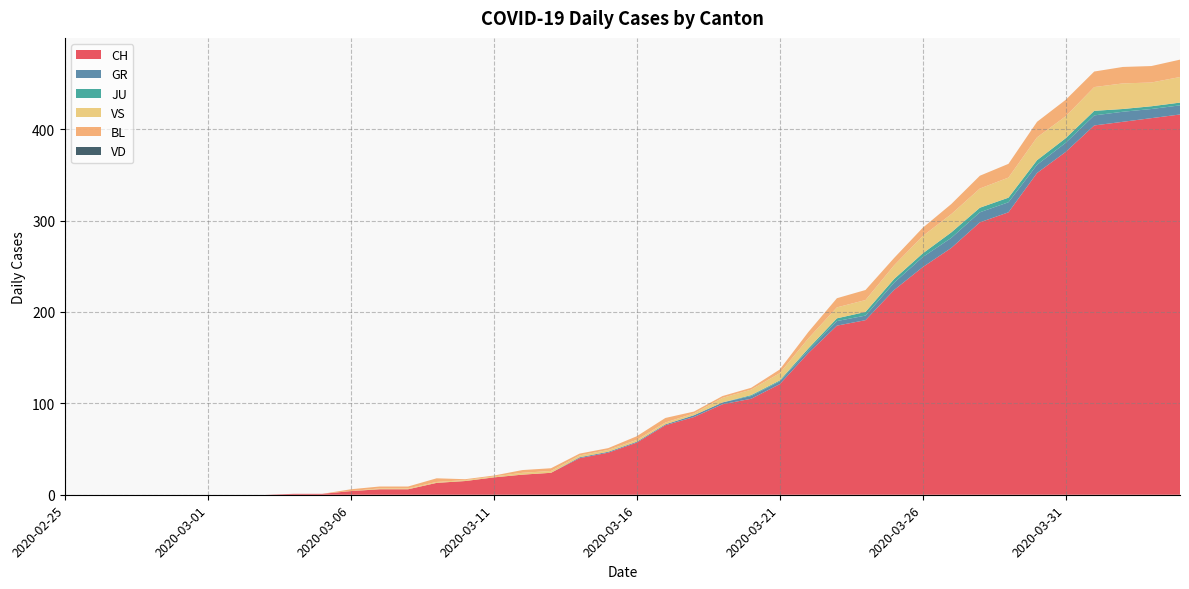

Reading right to left, what are all the values shown in this chart?

CH: 2020-04-04=416	2020-04-03=412	2020-04-02=408	2020-04-01=404	2020-03-31=375	2020-03-30=352	2020-03-29=309	2020-03-28=298	2020-03-27=270	2020-03-26=249	2020-03-25=224	2020-03-24=191	2020-03-23=185	2020-03-22=155	2020-03-21=121	2020-03-20=105	2020-03-19=99	2020-03-18=85	2020-03-17=76	2020-03-16=57	2020-03-15=46	2020-03-14=40	2020-03-13=24	2020-03-12=22	2020-03-11=19	2020-03-10=15	2020-03-09=13	2020-03-08=6	2020-03-07=6	2020-03-06=4	2020-03-05=1	2020-03-04=1	2020-03-03=0	2020-03-02=0	2020-03-01=0	2020-02-29=0	2020-02-28=0	2020-02-27=0	2020-02-26=0	2020-02-25=0
GR: 2020-04-04=10	2020-04-03=10	2020-04-02=11	2020-04-01=11	2020-03-31=10	2020-03-30=9	2020-03-29=11	2020-03-28=11	2020-03-27=11	2020-03-26=11	2020-03-25=8	2020-03-24=5	2020-03-23=5	2020-03-22=3	2020-03-21=3	2020-03-20=3	2020-03-19=2	2020-03-18=2	2020-03-17=1	2020-03-16=1	2020-03-15=1	2020-03-14=1	2020-03-13=0	2020-03-12=0	2020-03-11=0	2020-03-10=0	2020-03-09=0	2020-03-08=0	2020-03-07=0	2020-03-06=0	2020-03-05=0	2020-03-04=0	2020-03-03=0	2020-03-02=0	2020-03-01=0	2020-02-29=0	2020-02-28=0	2020-02-27=0	2020-02-26=0	2020-02-25=0
JU: 2020-04-04=3	2020-04-03=3	2020-04-02=3	2020-04-01=5	2020-03-31=5	2020-03-30=5	2020-03-29=5	2020-03-28=5	2020-03-27=6	2020-03-26=4	2020-03-25=4	2020-03-24=4	2020-03-23=3	2020-03-22=2	2020-03-21=1	2020-03-20=1	2020-03-19=0	2020-03-18=0	2020-03-17=0	2020-03-16=0	2020-03-15=0	2020-03-14=0	2020-03-13=0	2020-03-12=0	2020-03-11=0	2020-03-10=0	2020-03-09=0	2020-03-08=0	2020-03-07=0	2020-03-06=0	2020-03-05=0	2020-03-04=0	2020-03-03=0	2020-03-02=0	2020-03-01=0	2020-02-29=0	2020-02-28=0	2020-02-27=0	2020-02-26=0	2020-02-25=0
VS: 2020-04-04=28	2020-04-03=26	2020-04-02=28	2020-04-01=26	2020-03-31=24	2020-03-30=25	2020-03-29=22	2020-03-28=21	2020-03-27=20	2020-03-26=19	2020-03-25=15	2020-03-24=13	2020-03-23=12	2020-03-22=11	2020-03-21=8	2020-03-20=6	2020-03-19=5	2020-03-18=2	2020-03-17=2	2020-03-16=2	2020-03-15=2	2020-03-14=2	2020-03-13=2	2020-03-12=2	2020-03-11=1	2020-03-10=1	2020-03-09=1	2020-03-08=1	2020-03-07=1	2020-03-06=0	2020-03-05=0	2020-03-04=0	2020-03-03=0	2020-03-02=0	2020-03-01=0	2020-02-29=0	2020-02-28=0	2020-02-27=0	2020-02-26=0	2020-02-25=0
BL: 2020-04-04=19	2020-04-03=18	2020-04-02=18	2020-04-01=17	2020-03-31=18	2020-03-30=17	2020-03-29=15	2020-03-28=14	2020-03-27=11	2020-03-26=9	2020-03-25=8	2020-03-24=11	2020-03-23=10	2020-03-22=7	2020-03-21=4	2020-03-20=2	2020-03-19=2	2020-03-18=2	2020-03-17=5	2020-03-16=4	2020-03-15=2	2020-03-14=2	2020-03-13=3	2020-03-12=3	2020-03-11=1	2020-03-10=1	2020-03-09=4	2020-03-08=2	2020-03-07=2	2020-03-06=2	2020-03-05=0	2020-03-04=0	2020-03-03=0	2020-03-02=0	2020-03-01=0	2020-02-29=0	2020-02-28=0	2020-02-27=0	2020-02-26=0	2020-02-25=0
VD: 2020-04-04=0	2020-04-03=0	2020-04-02=0	2020-04-01=0	2020-03-31=0	2020-03-30=0	2020-03-29=0	2020-03-28=0	2020-03-27=0	2020-03-26=0	2020-03-25=0	2020-03-24=0	2020-03-23=0	2020-03-22=0	2020-03-21=0	2020-03-20=0	2020-03-19=0	2020-03-18=0	2020-03-17=0	2020-03-16=0	2020-03-15=0	2020-03-14=0	2020-03-13=0	2020-03-12=0	2020-03-11=0	2020-03-10=0	2020-03-09=0	2020-03-08=0	2020-03-07=0	2020-03-06=0	2020-03-05=0	2020-03-04=0	2020-03-03=0	2020-03-02=0	2020-03-01=0	2020-02-29=0	2020-02-28=0	2020-02-27=0	2020-02-26=0	2020-02-25=0